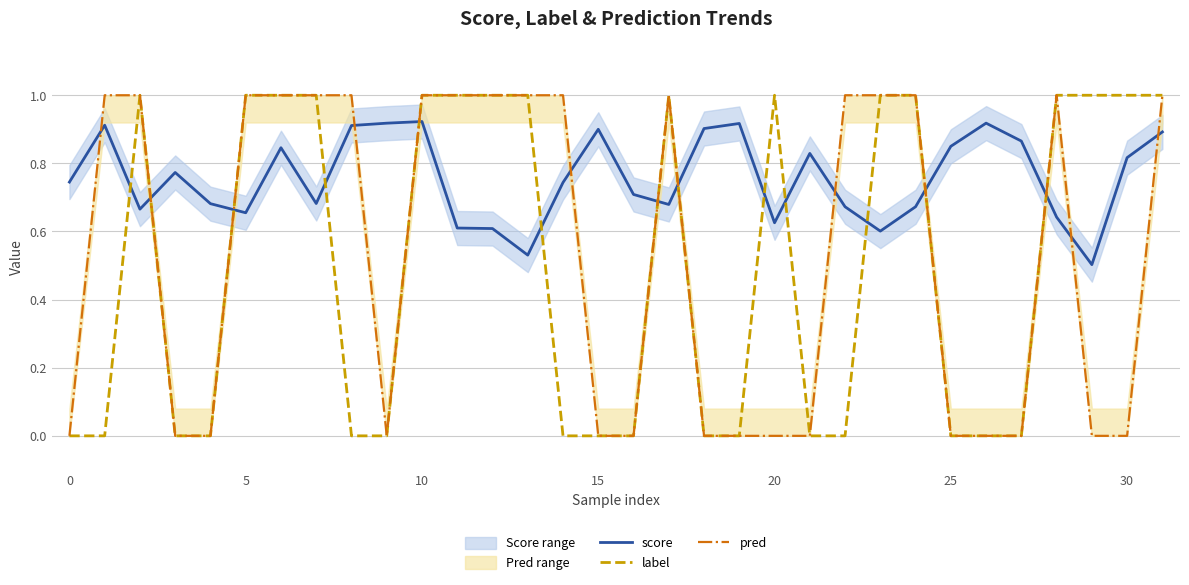

How many intersections are there between score and label?

13